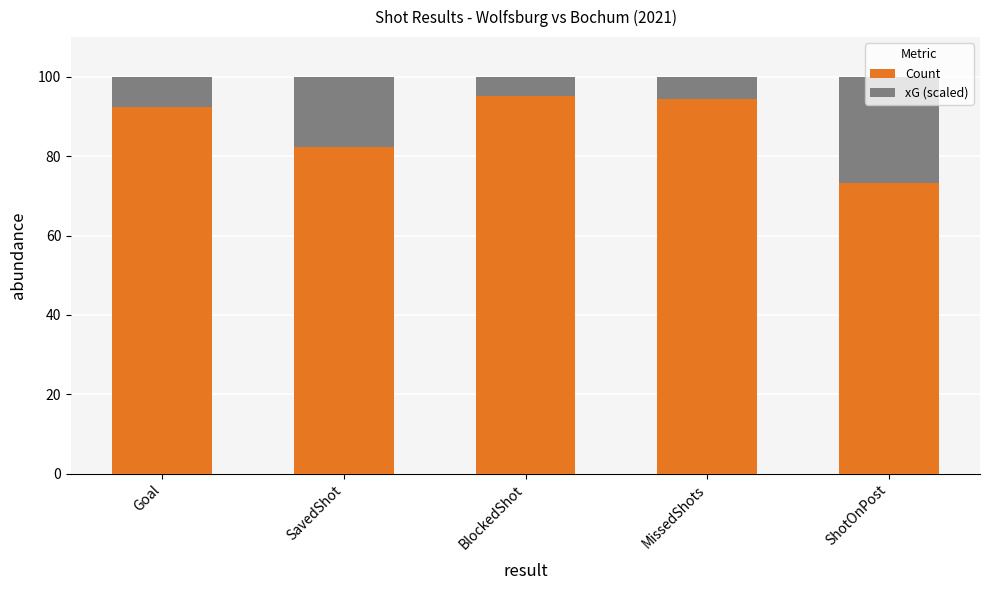

How many bars are there in total?

5